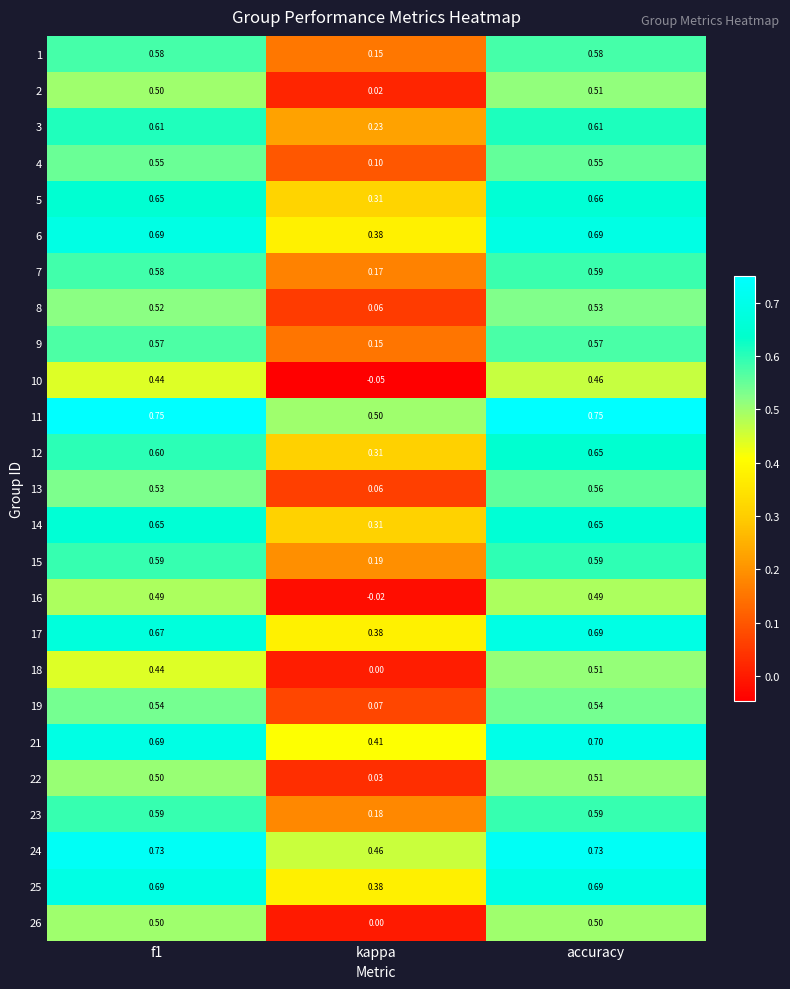

Which category has the lowest value across all series?

kappa